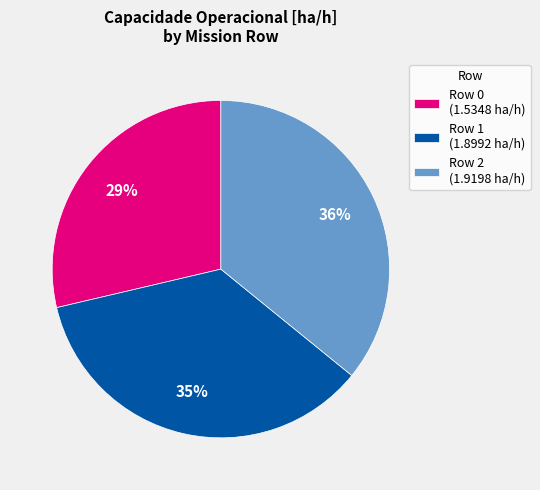

Is the sum of Row 1 and Row 0 greater than half?

Yes